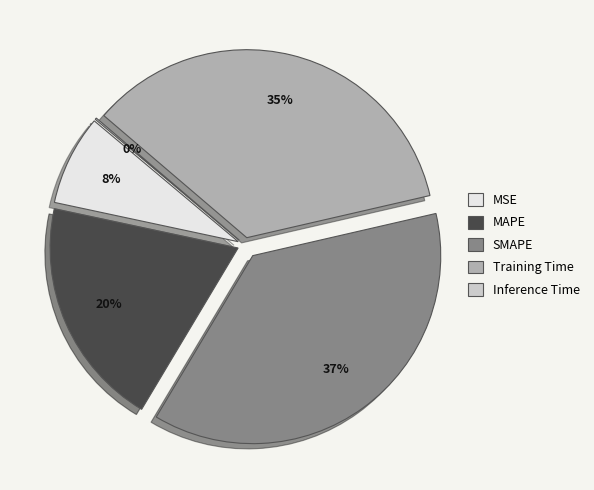

What percentage do MAPE and Inference Time together represent?

19.9%